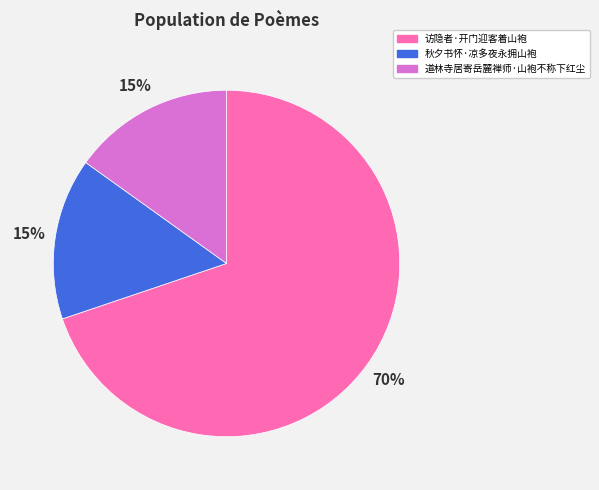

True or false: 秋夕书怀·凉多夜永拥山袍 accounts for 9% of the total.

False